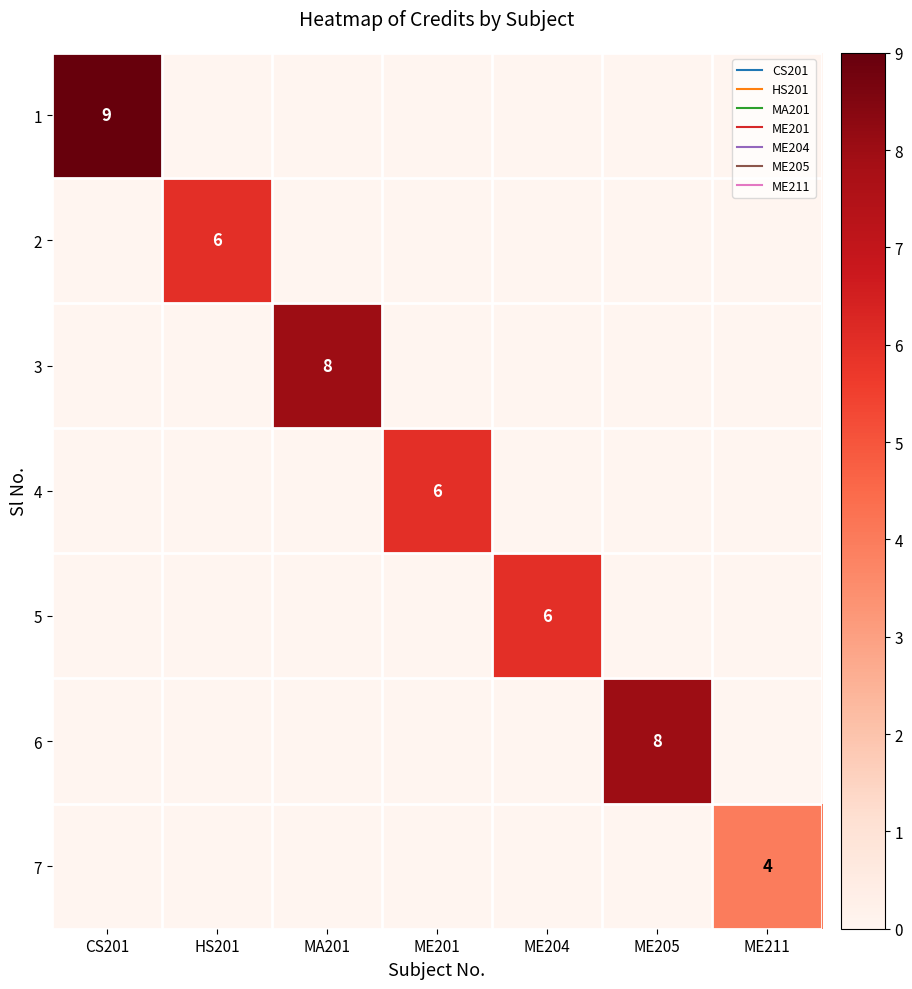

What is the maximum value shown in the chart?

9